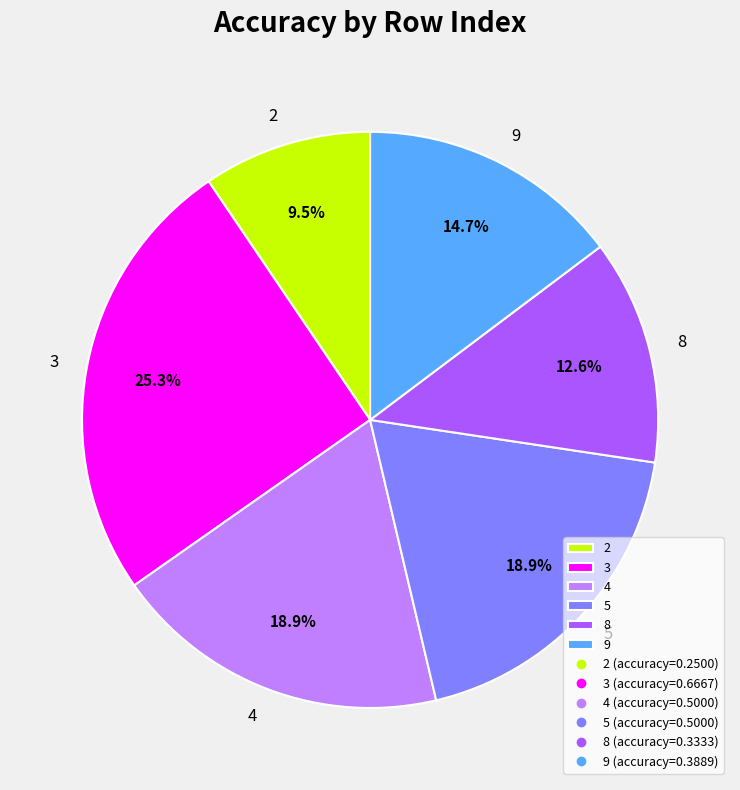

To the nearest percent, what is the average slice percentage?

17%